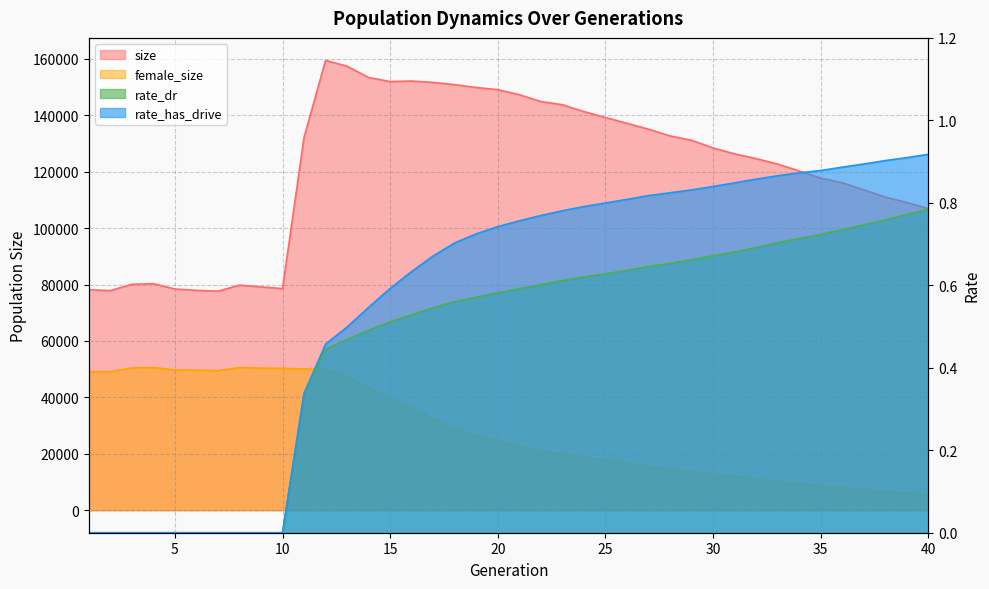

What is the total value across all series at 9?

129513.0